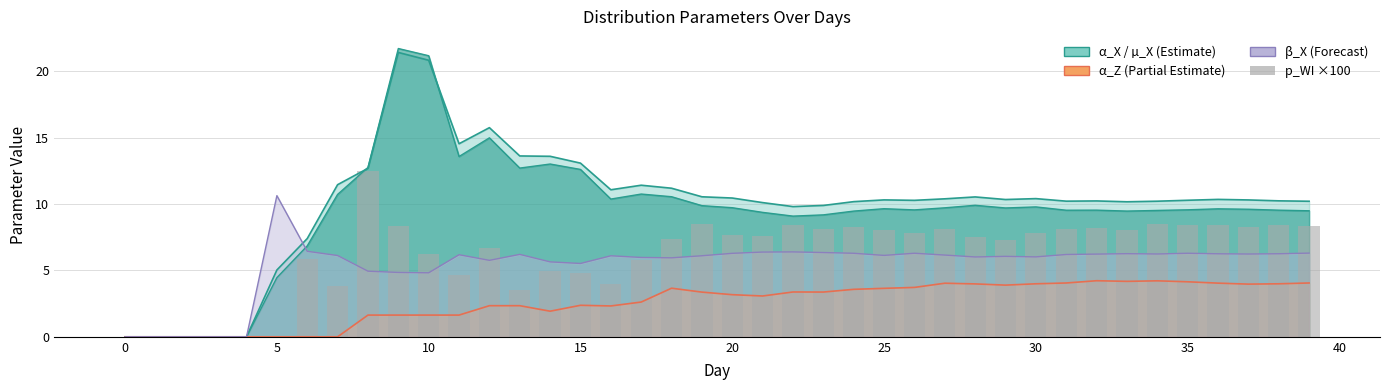

How many groups of bars are there?

40